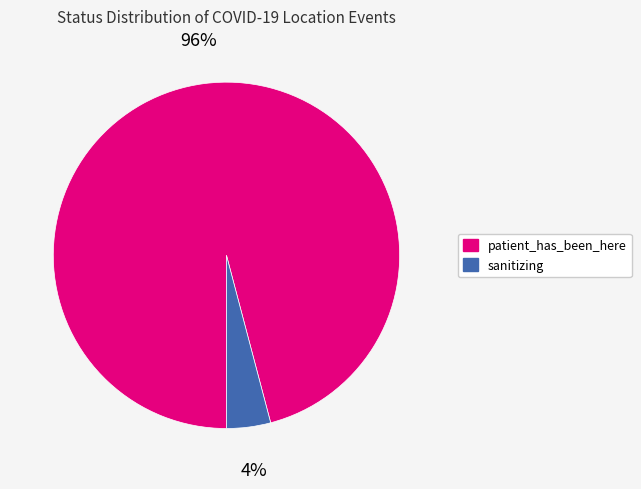

To the nearest percent, what is the difference between the patient_has_been_here and sanitizing slice percentages?

92%